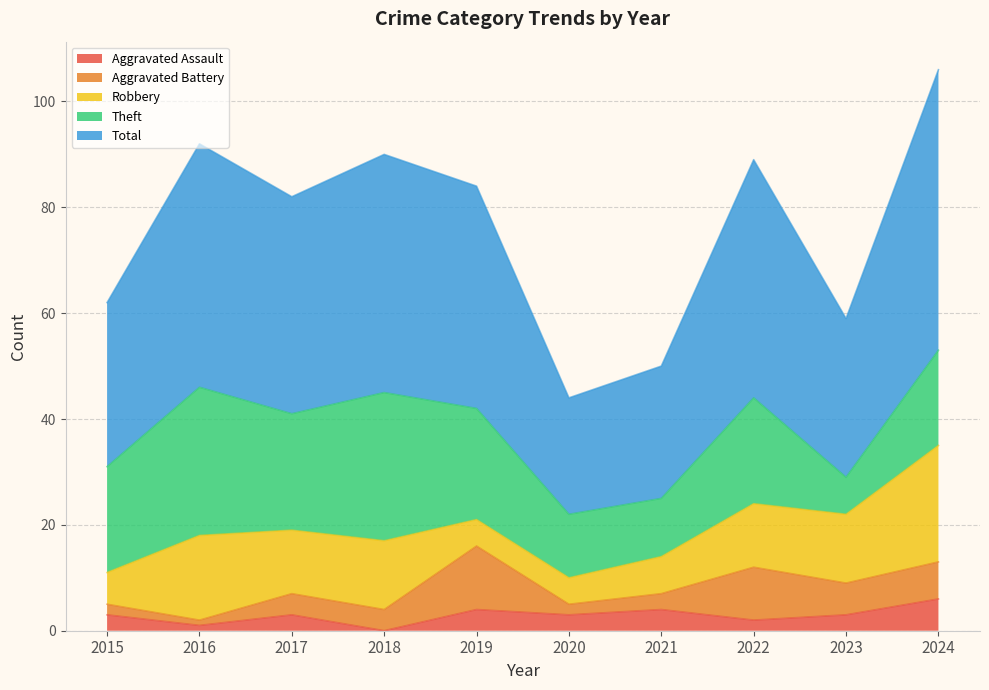

How many values in the Aggravated Assault series exceed 3?

3